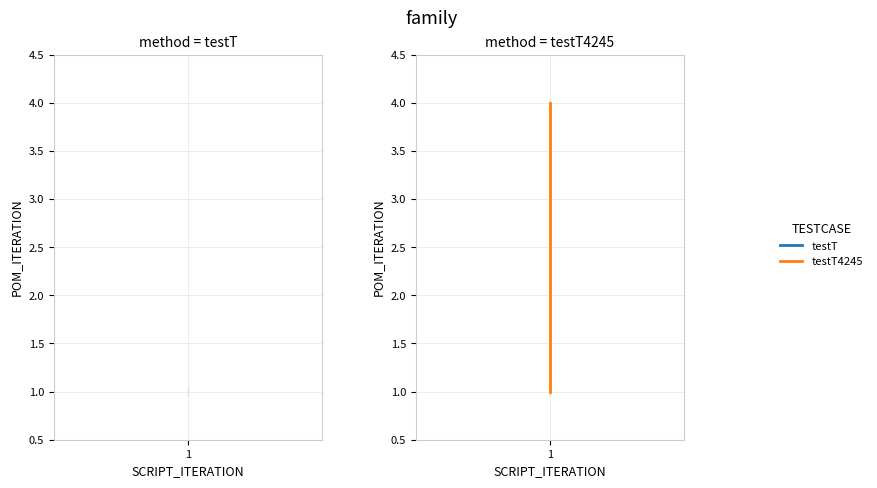

Which has a higher value, 1 or 1?

1